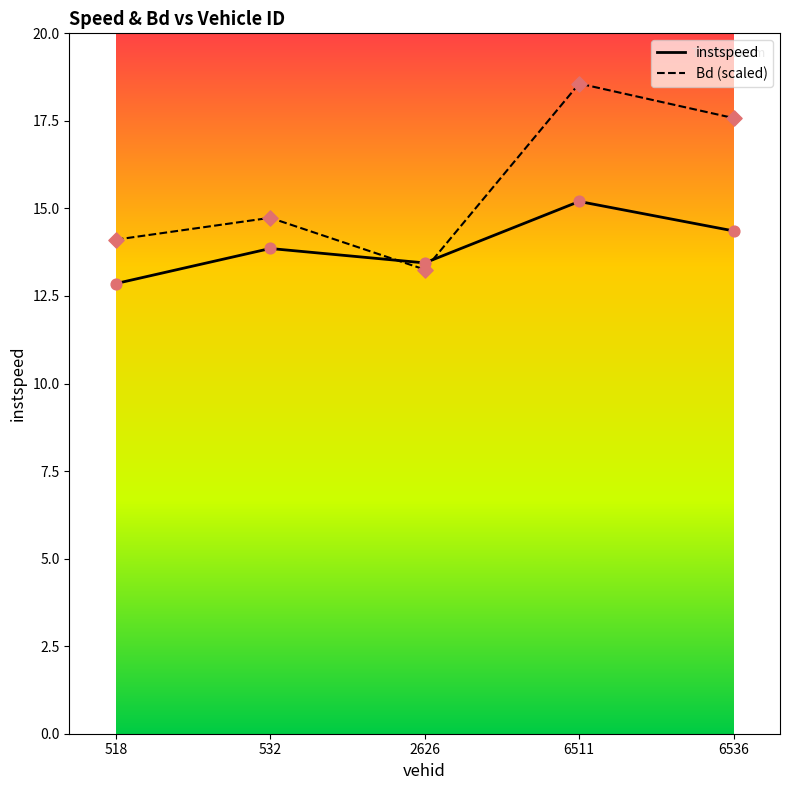

At which category is the sum across all series the highest?

6511